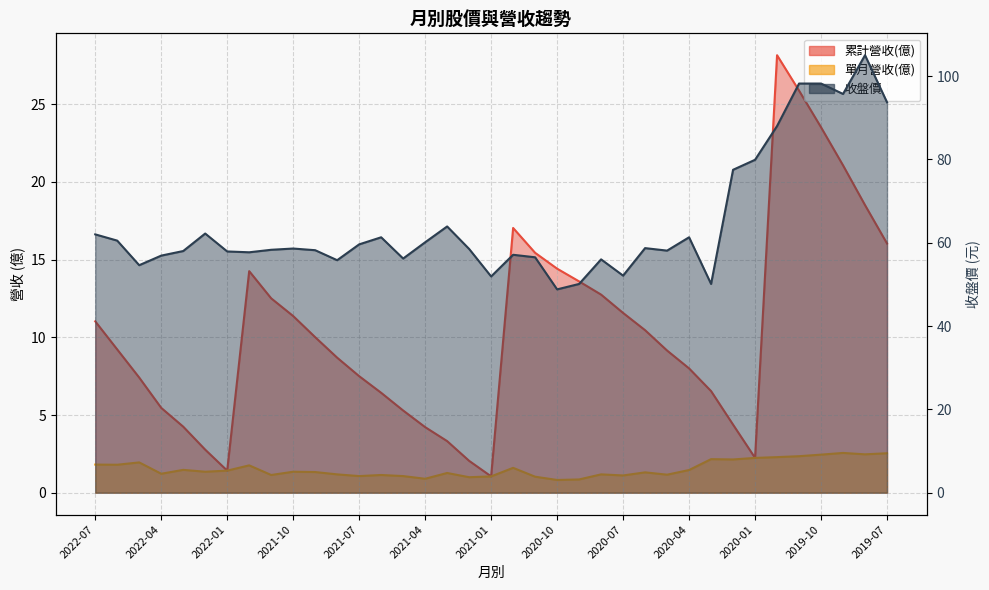

At which category is the sum across all series the highest?

2019-11